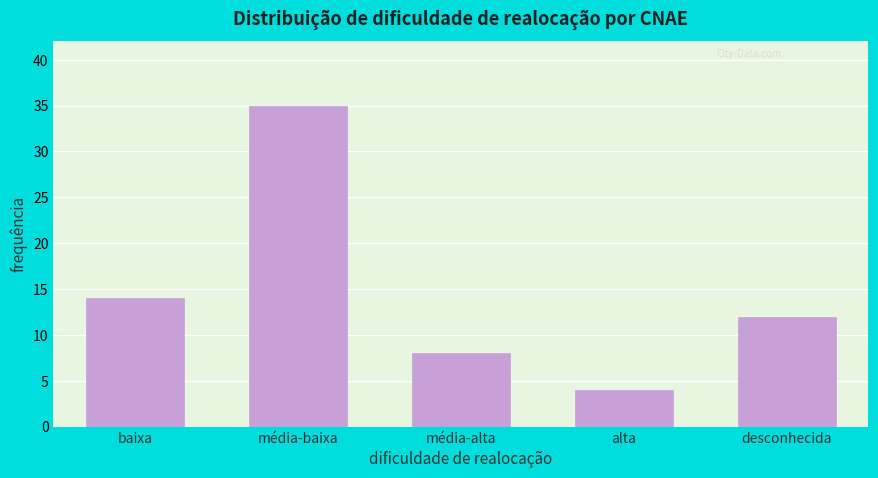

Reading left to right, extract all data points from this chart.

14	35	8	4	12